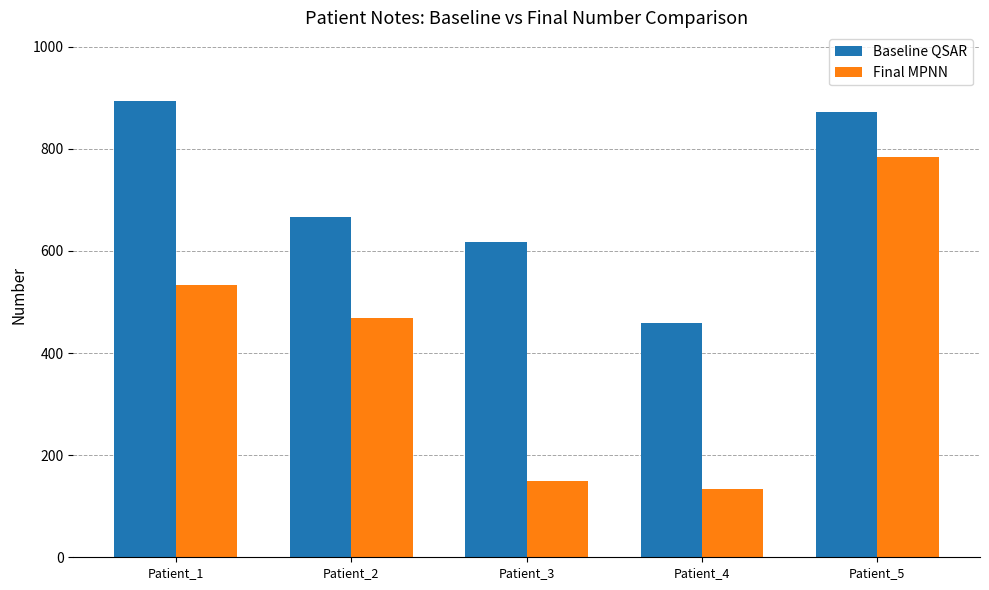

At which label does Final MPNN first exceed 469?

Patient_1